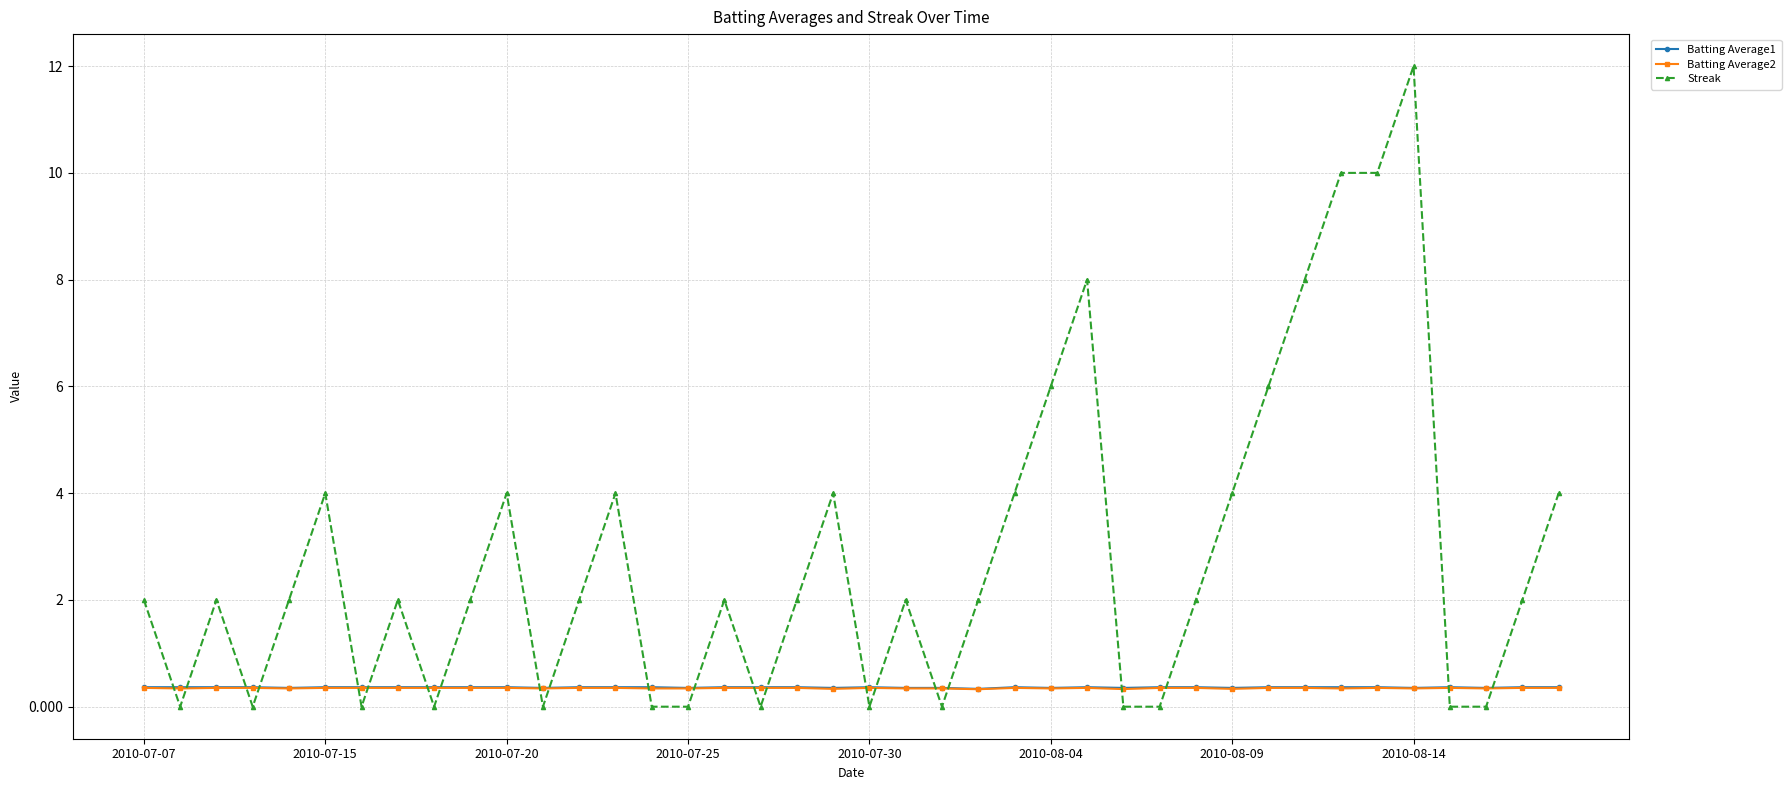

What is the value of the Streak point at the 33rd from the left?

8.0